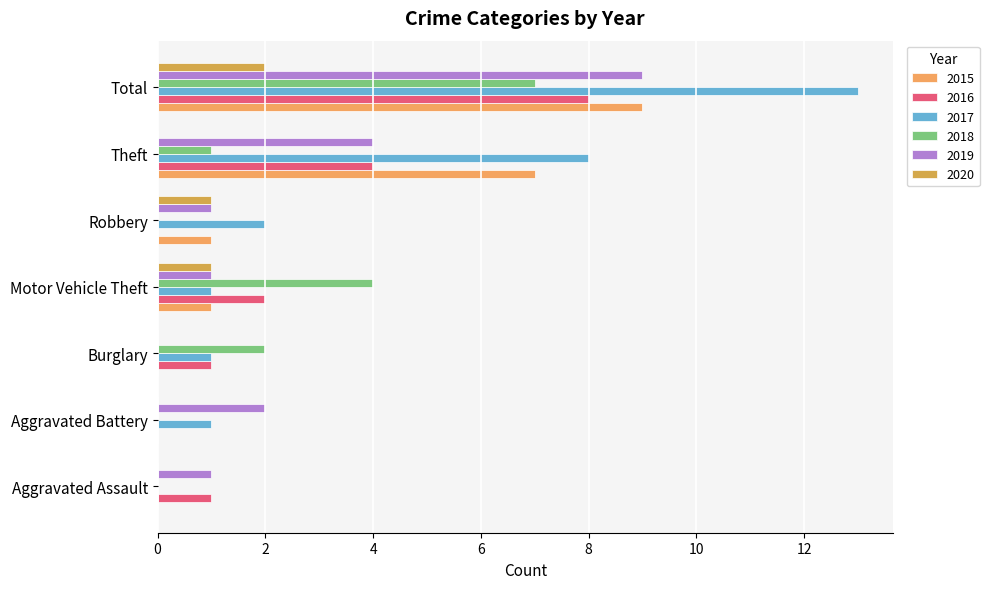

Count the number of data series in this chart.

6